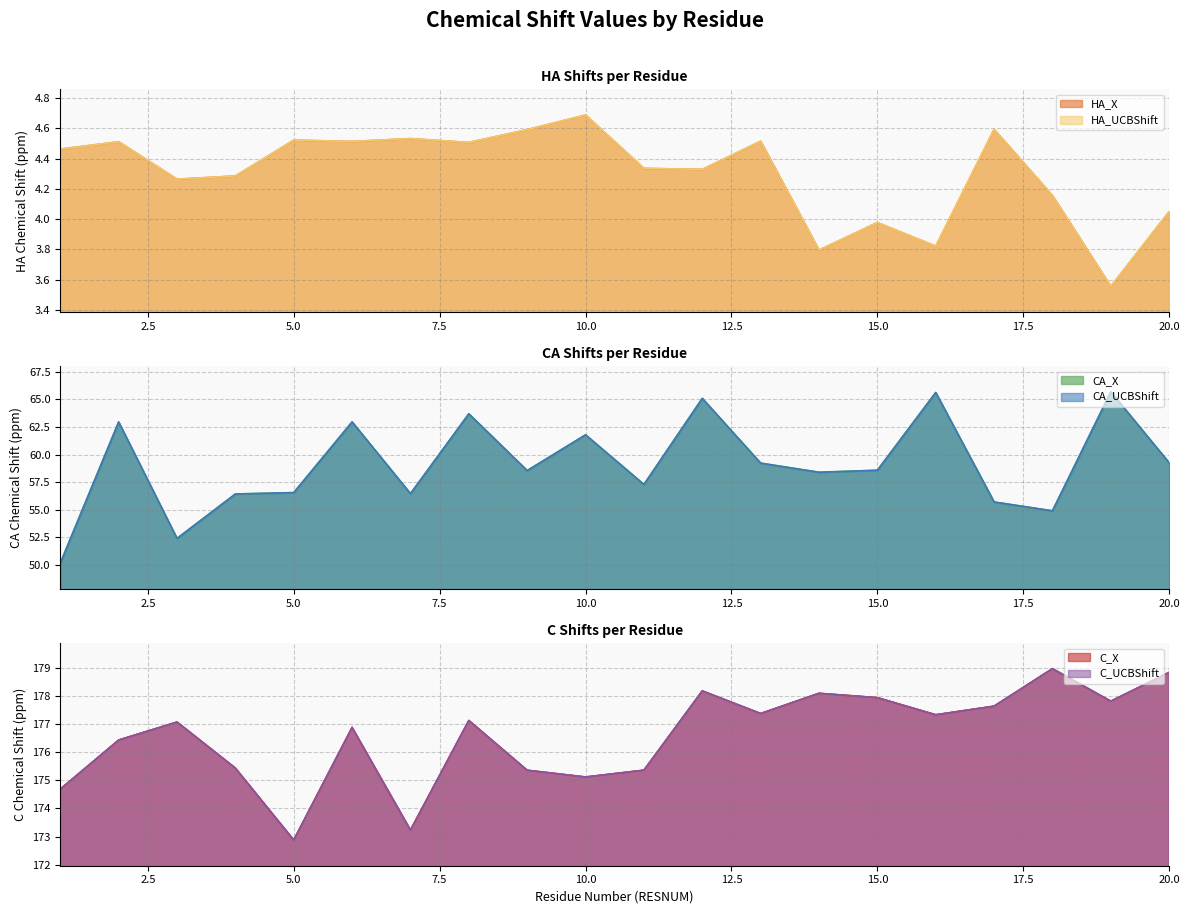

List the series in order of their peak value, highest first.

C_X, C_UCBShift, CA_X, CA_UCBShift, HA_X, HA_UCBShift